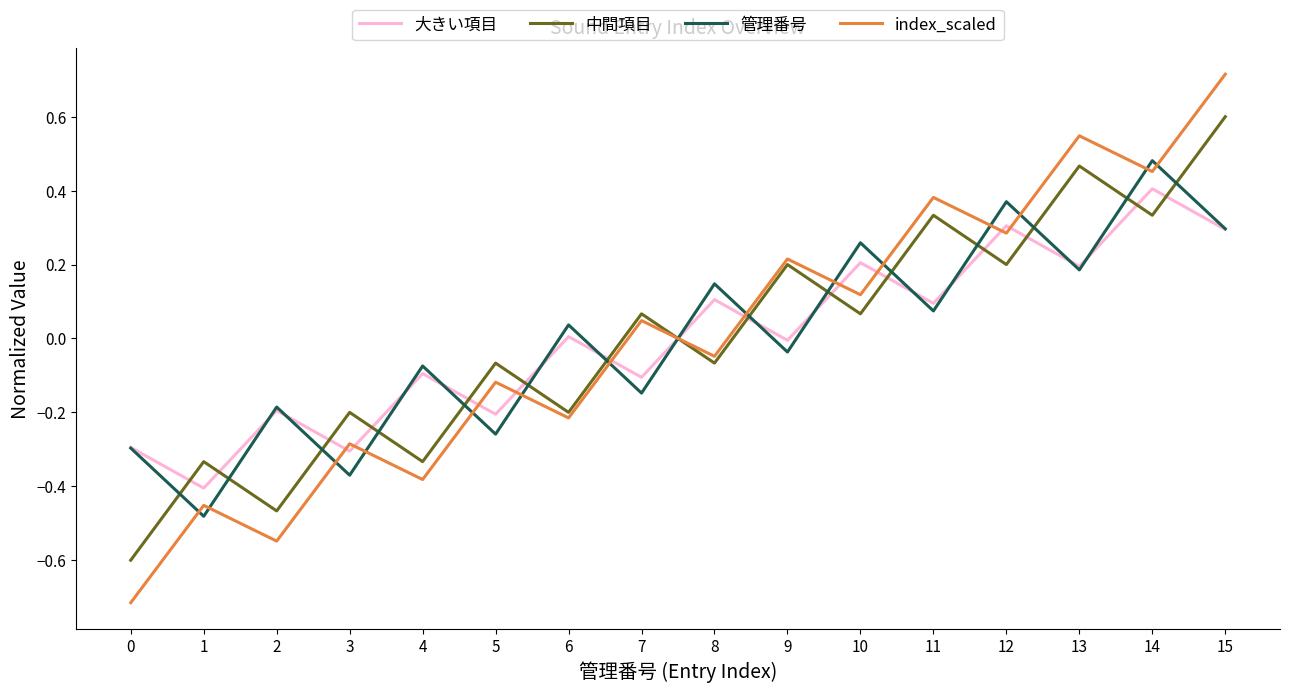

Which series has the widest spread of values?

index_scaled